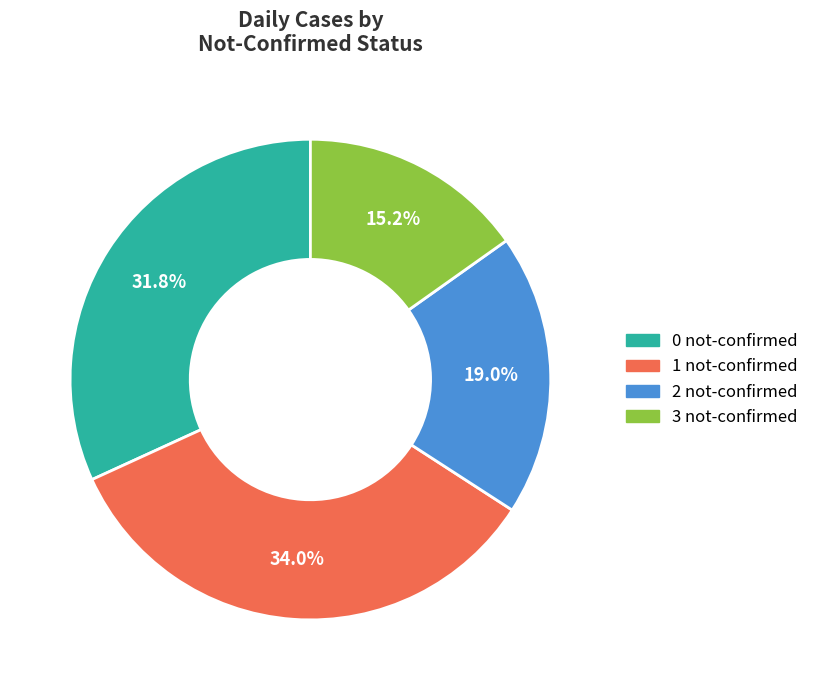

What is the ratio of the value at 3 not-confirmed to the value at 1 not-confirmed?

0.4